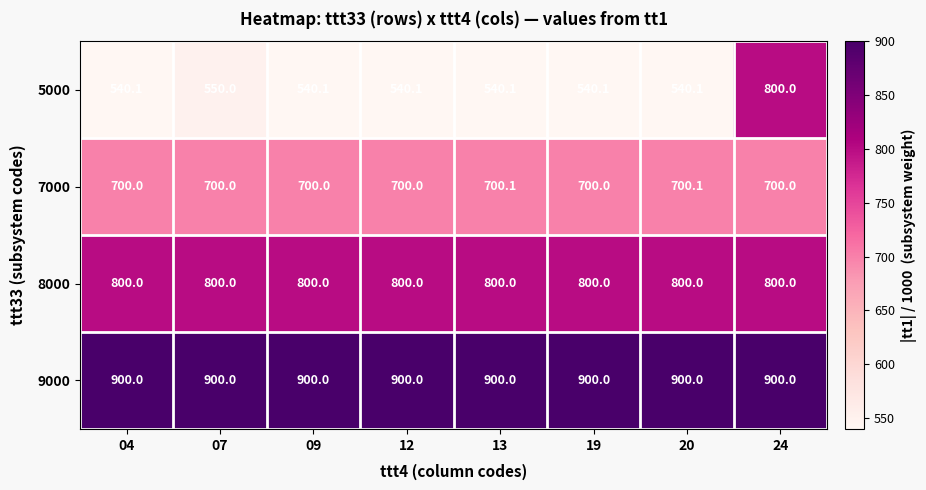

What is the spread (max minus min) of values at 13?

359.9